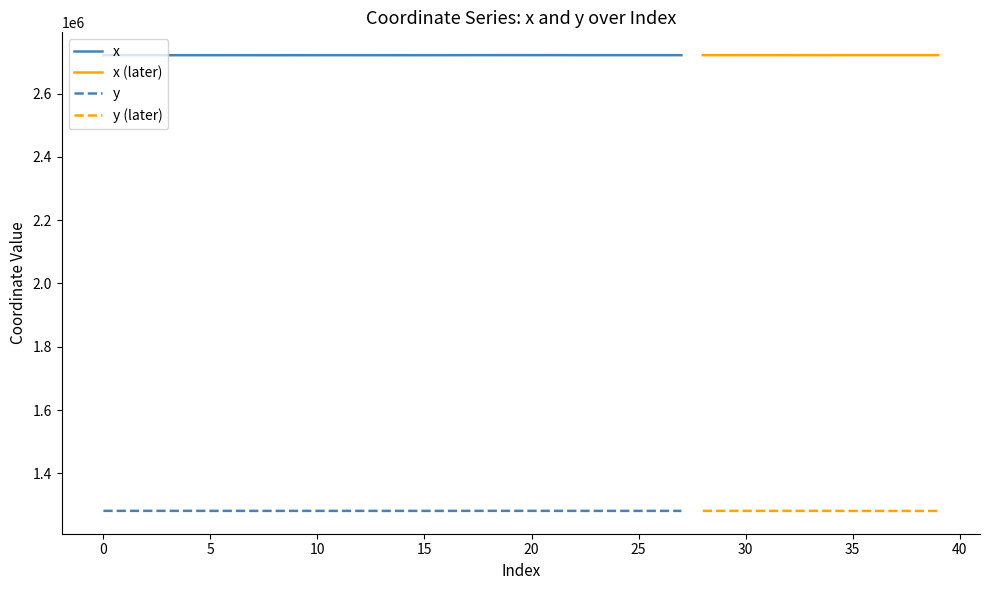

The value of x at 27 is 4153610.6. True or false?

False